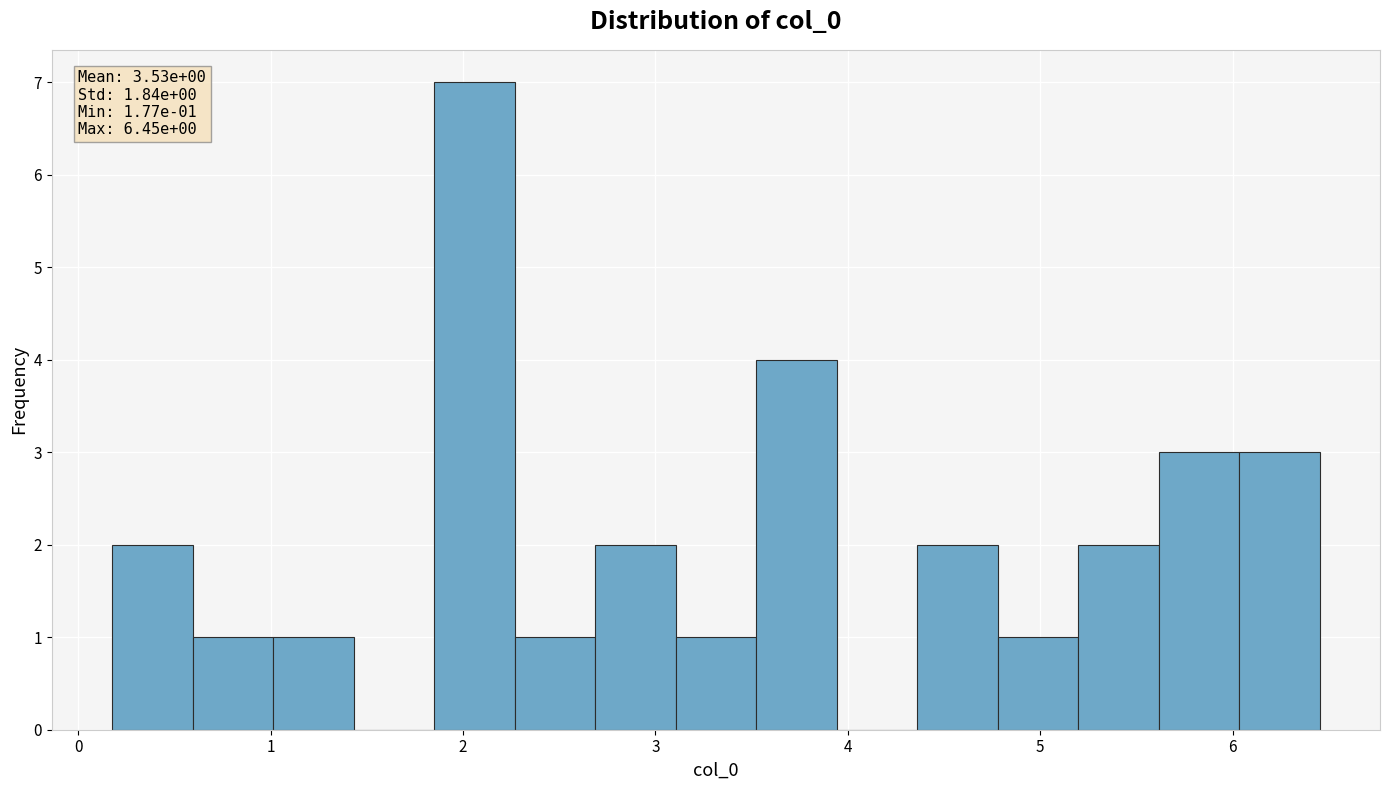

Over which range of the x-axis is the bar tallest?

1.9 to 2.3